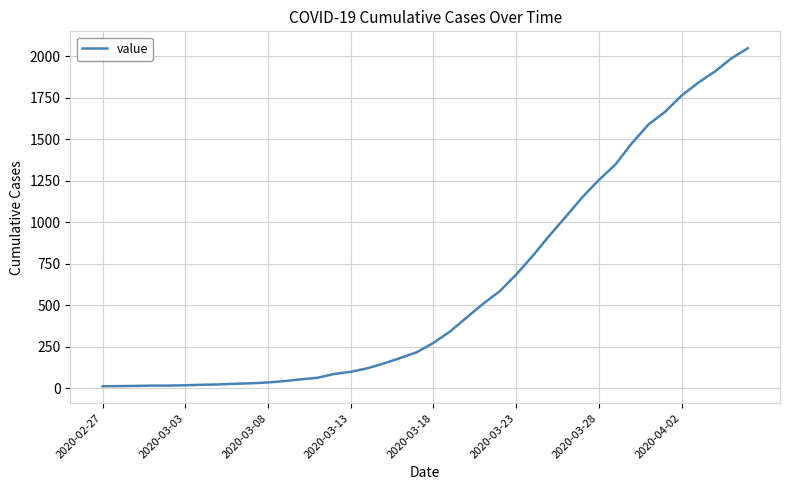

What is the maximum value shown in the chart?

2047